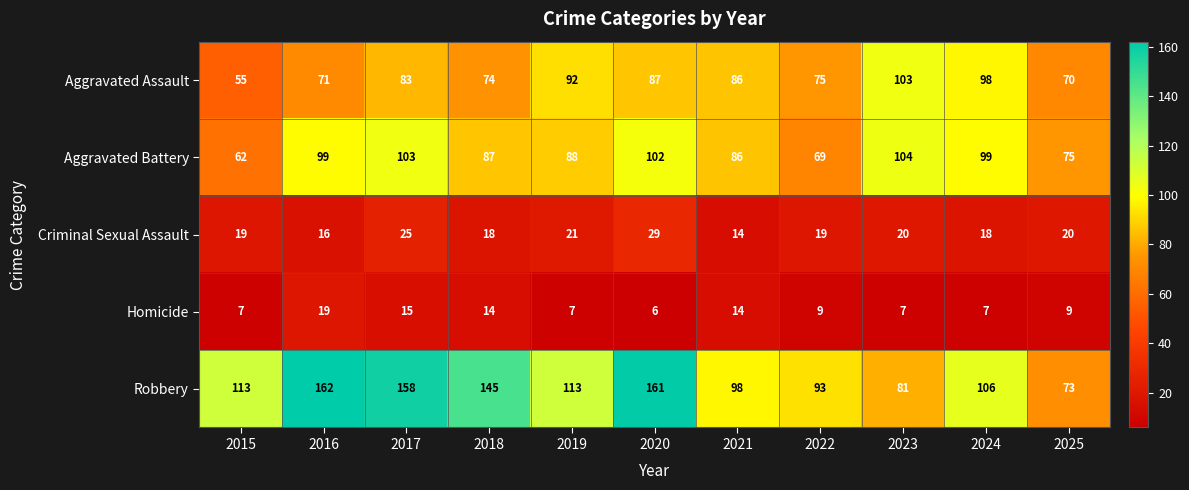

Is it true that Robbery equals 93 at 2022?

True